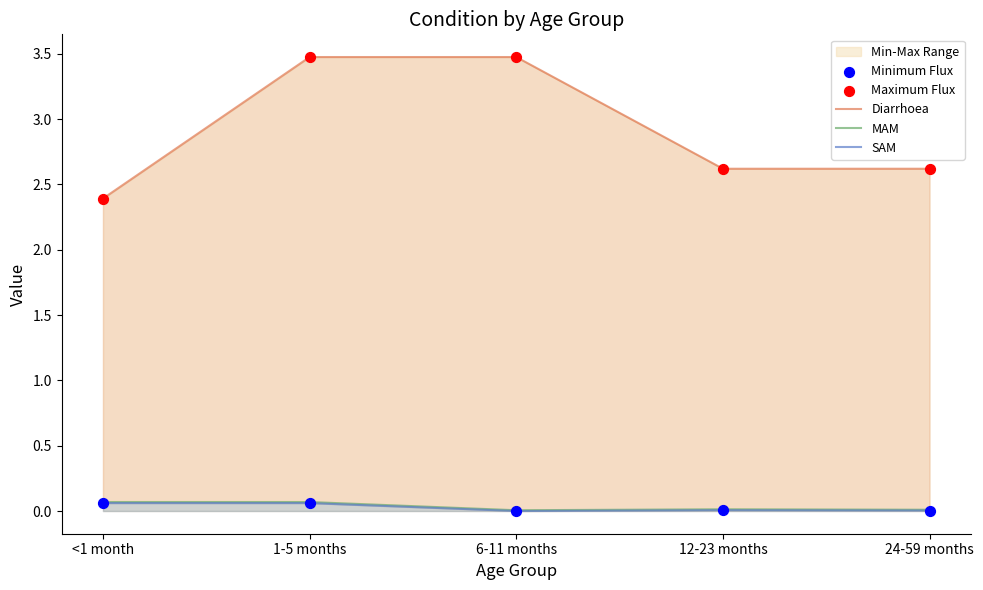

At which category is the sum across all series the highest?

1-5 months